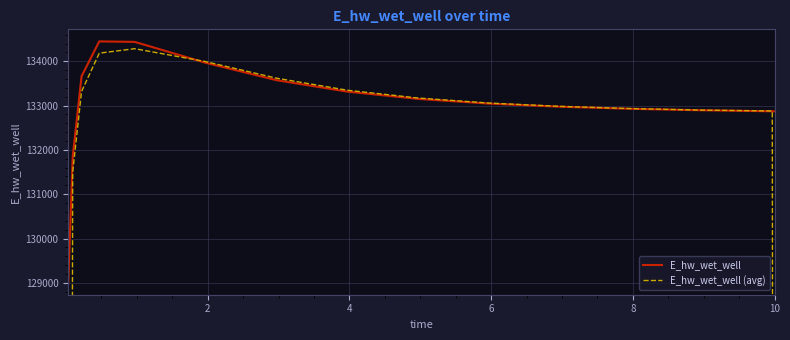

How many lines are shown in the chart?

2